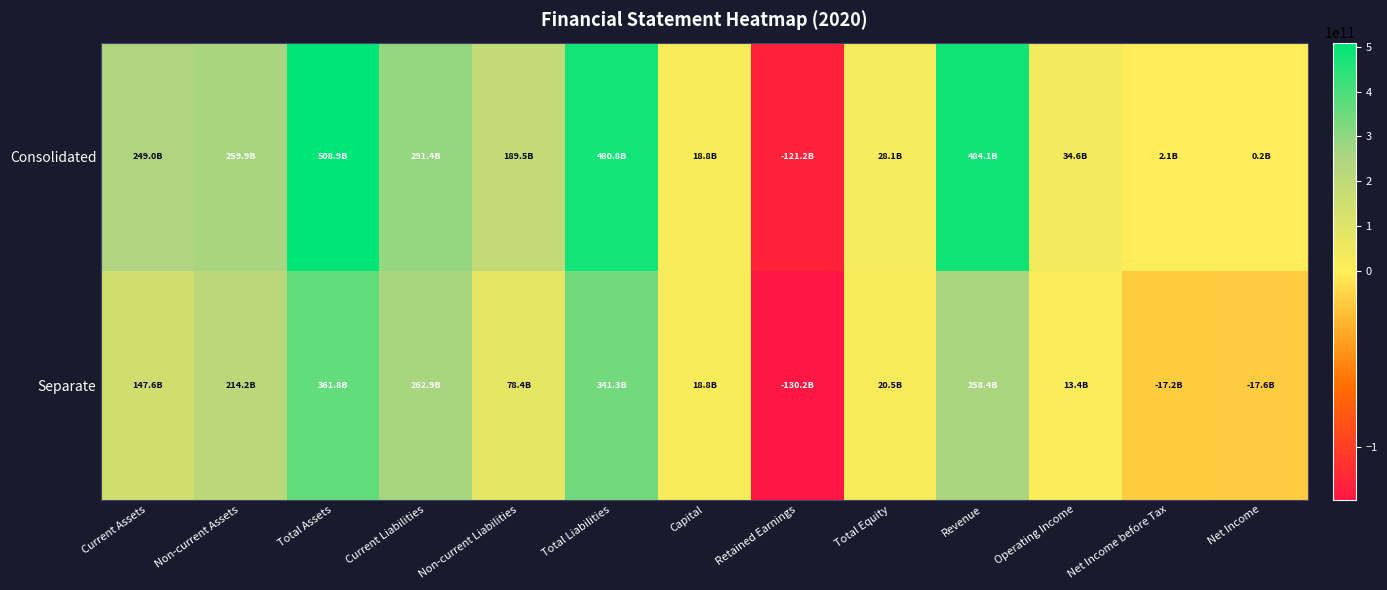

How many series are shown in this chart?

2